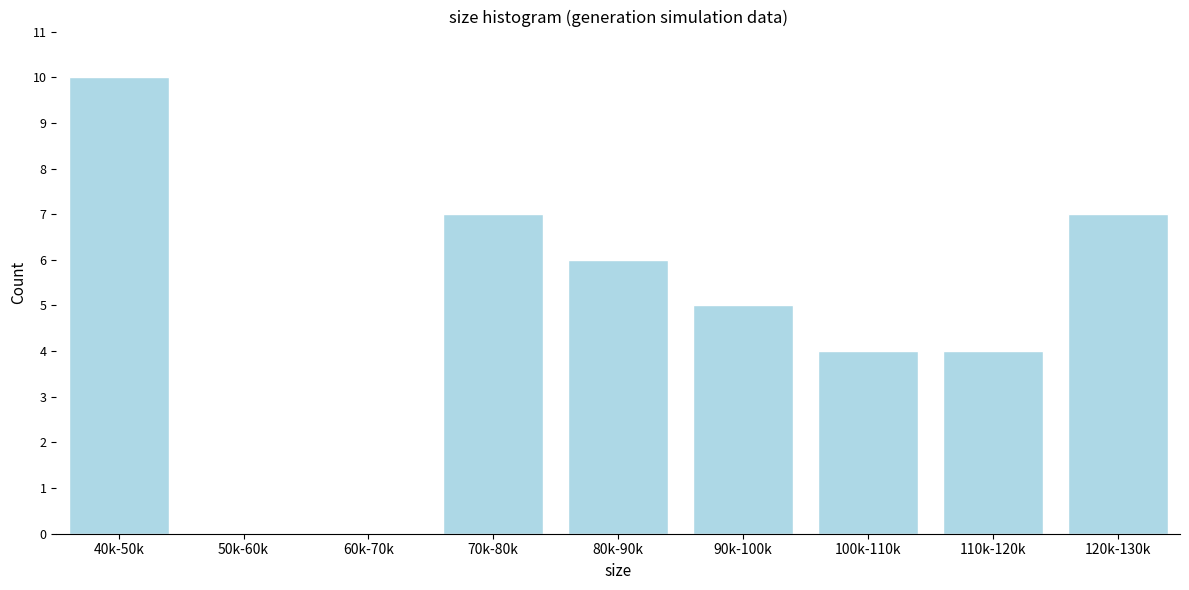

Reading left to right, what are all the values shown in this chart?

40k-50k=10	50k-60k=0	60k-70k=0	70k-80k=7	80k-90k=6	90k-100k=5	100k-110k=4	110k-120k=4	120k-130k=7